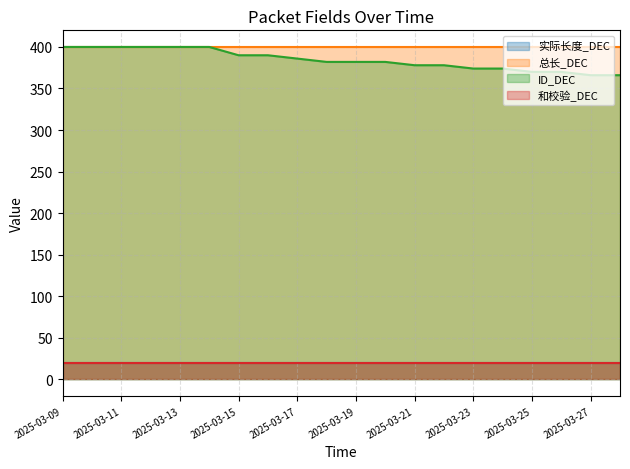

How many data points does each series have?

20